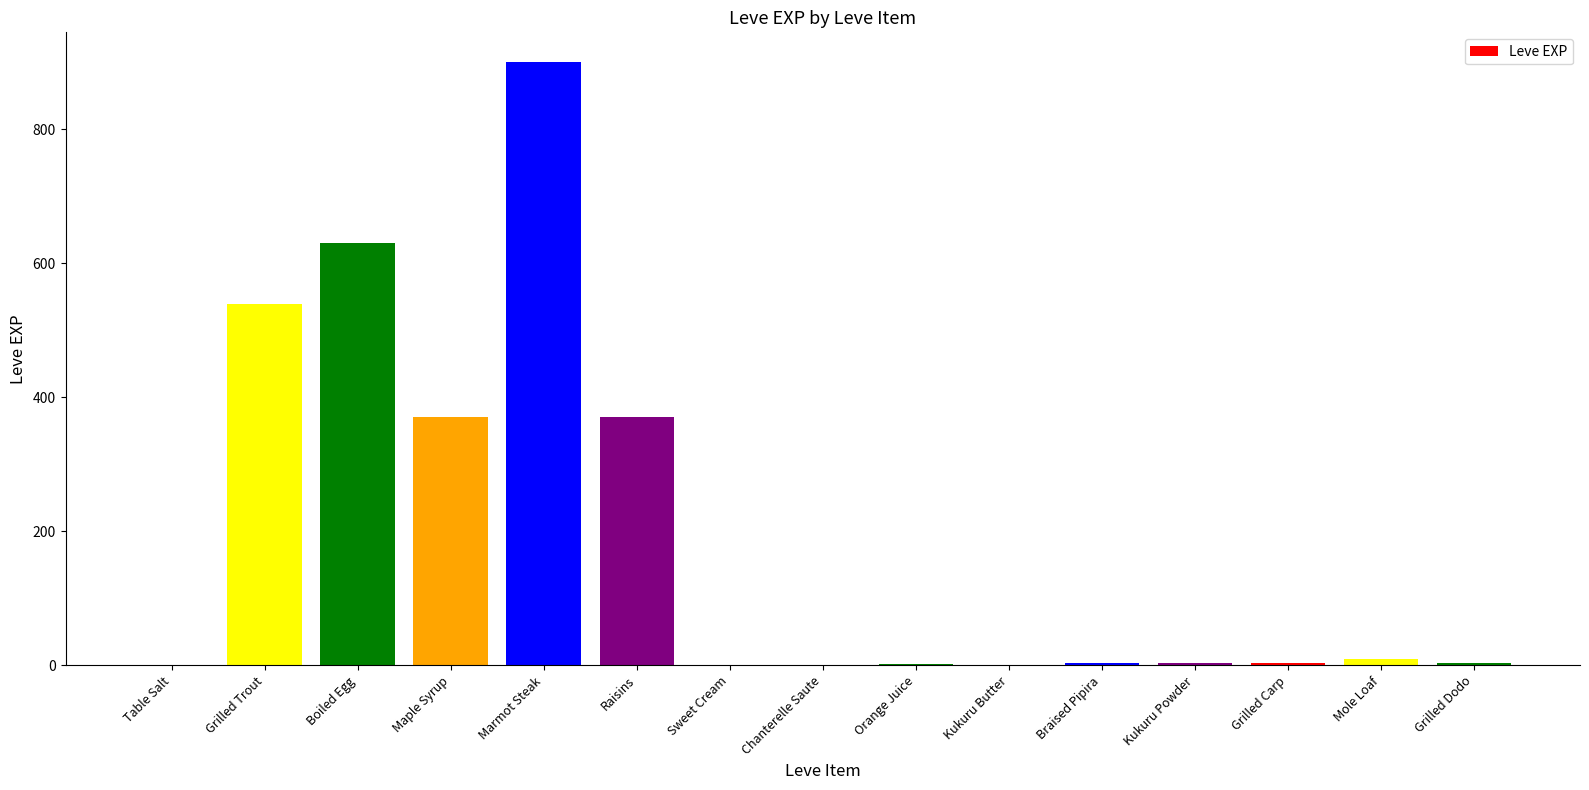

What is the sum of all values?

2838